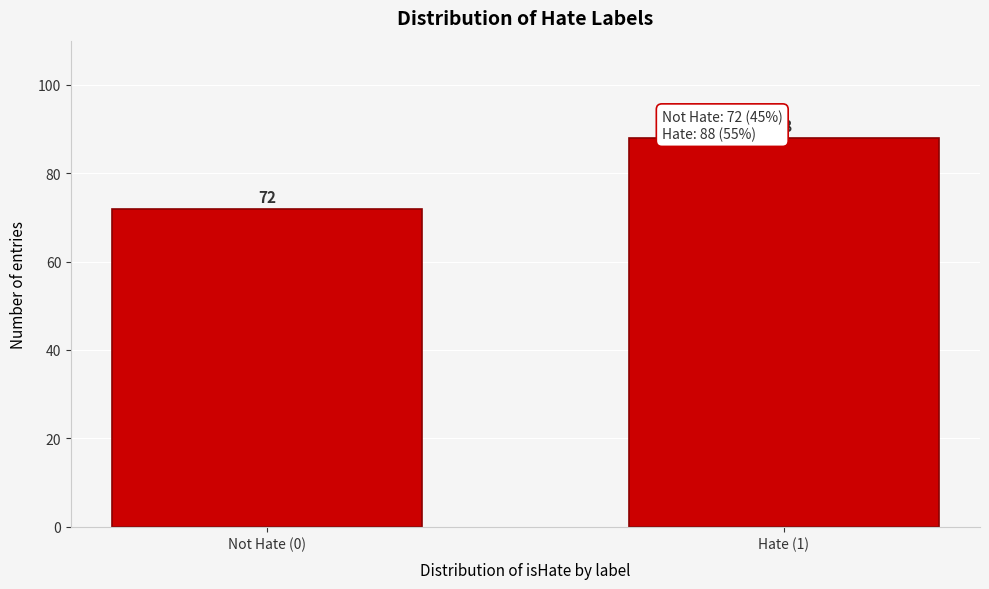

Reading left to right, extract all data points from this chart.

Not Hate (0)=72	Hate (1)=88